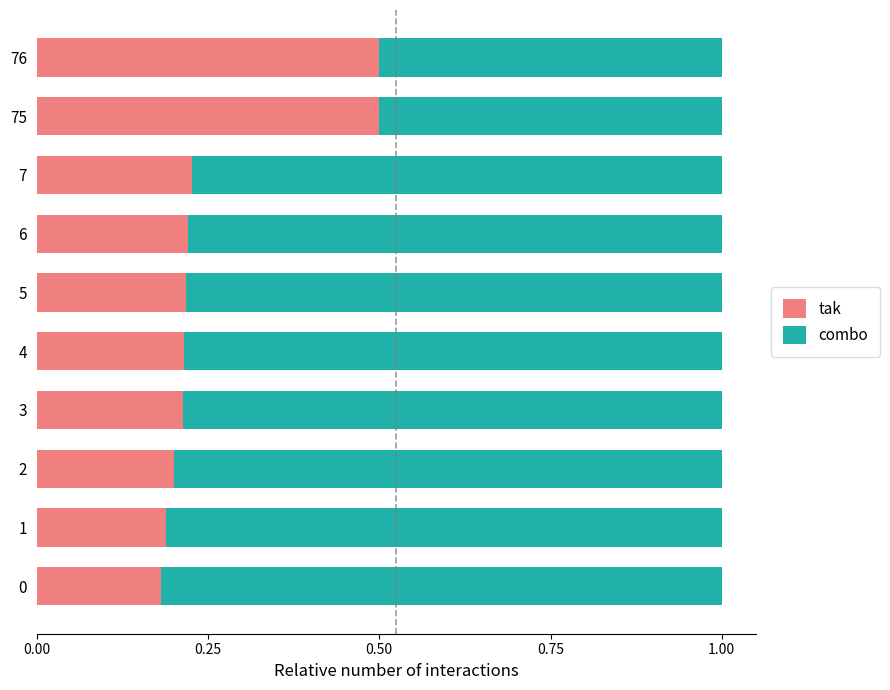

What is the highest value of the tak series?

0.5